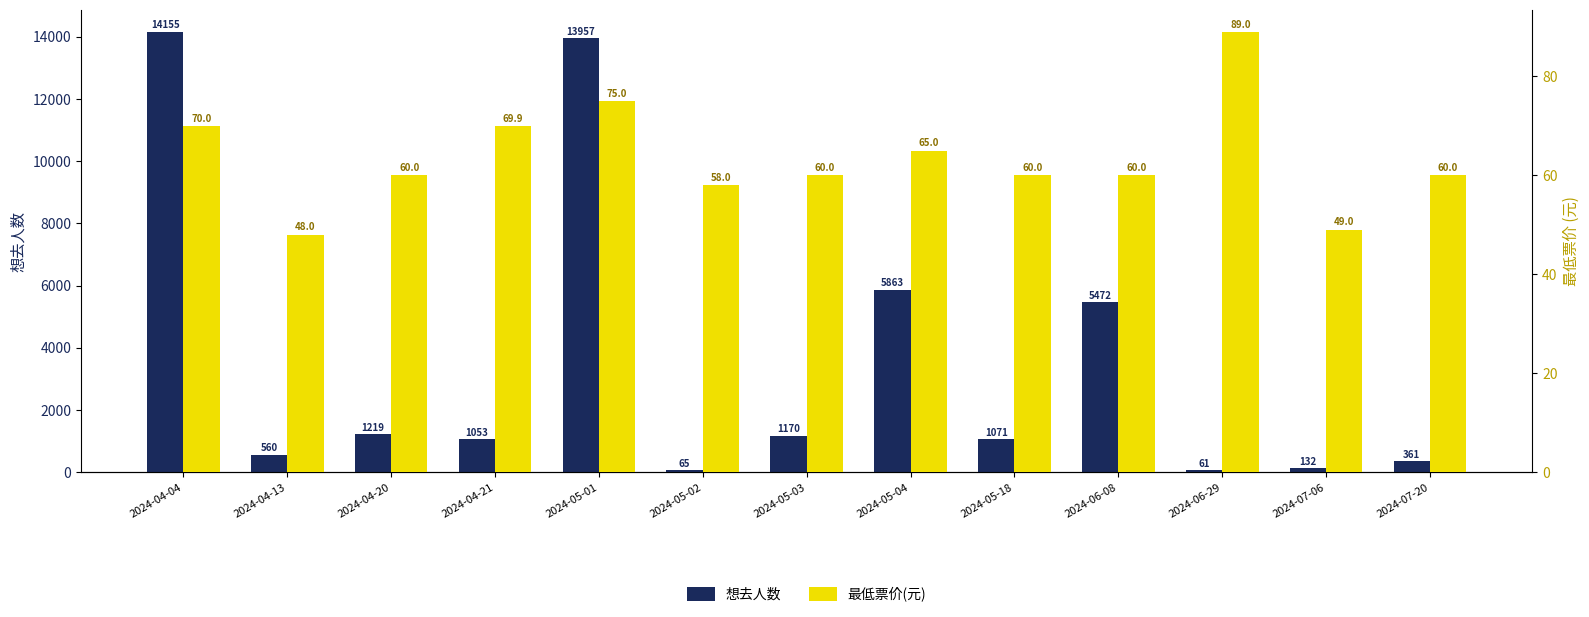

What is the value of the 想去人数 bar at the 8th from the left?

5863.0